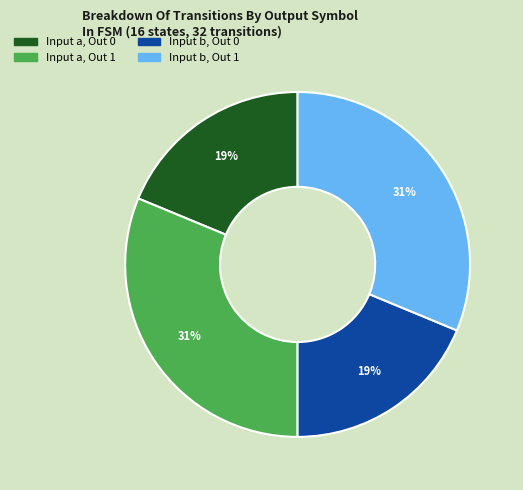

Approximately how many times larger is the value at Input b, Out 0 compared to Input a, Out 0?

1.0